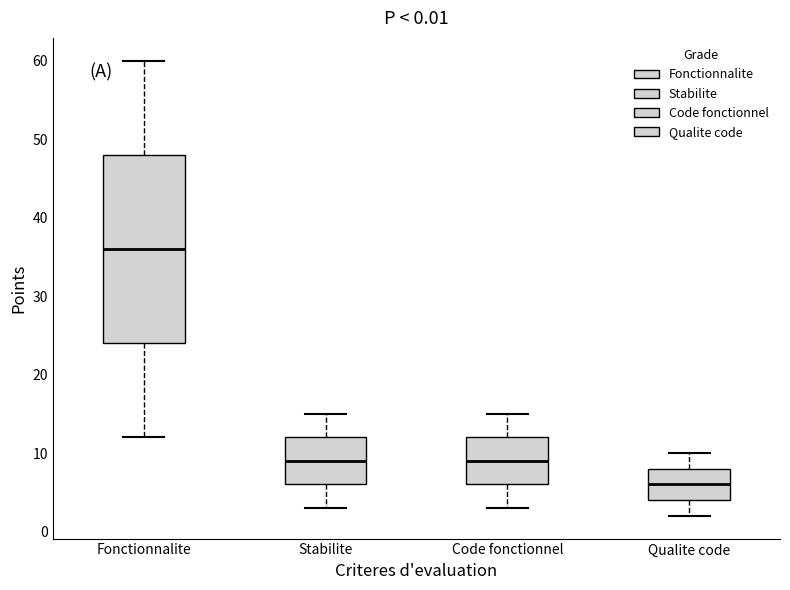

Which box is the tallest, from its lower edge to its upper edge?

Fonctionnalite